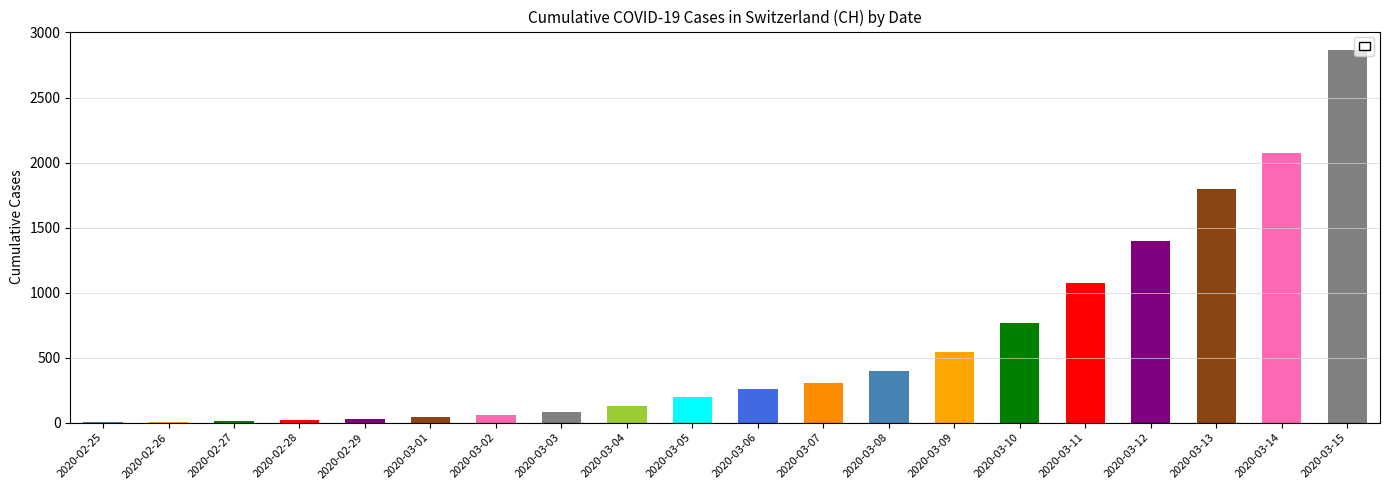

Which label corresponds to the largest value in the chart?

2020-03-15